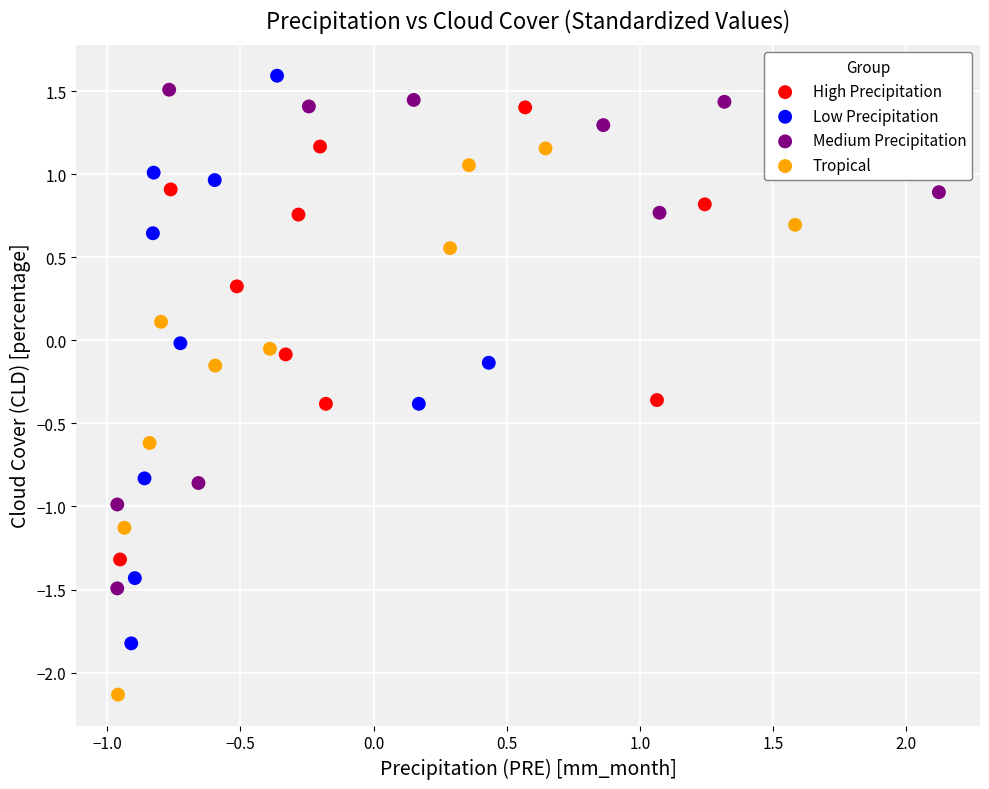

Which series reaches the maximum Y coordinate?

Low Precipitation